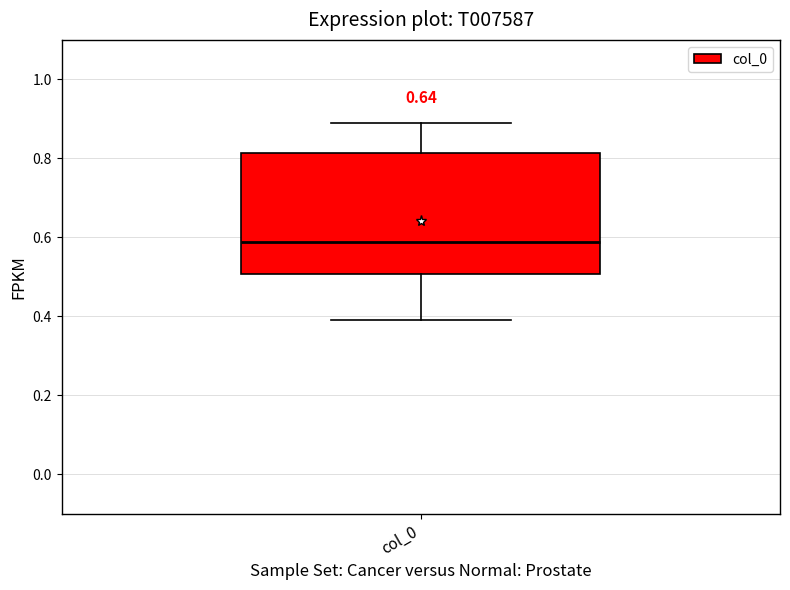

Transcribe this box plot: give where the median line is, the range the box spans, and where the two whiskers end, as read against the y-axis. The values are not printed on the chart, so give them approximately, as read against the axis.

median 0.58, box 0.50 to 0.82, whiskers 0.40 to 0.88